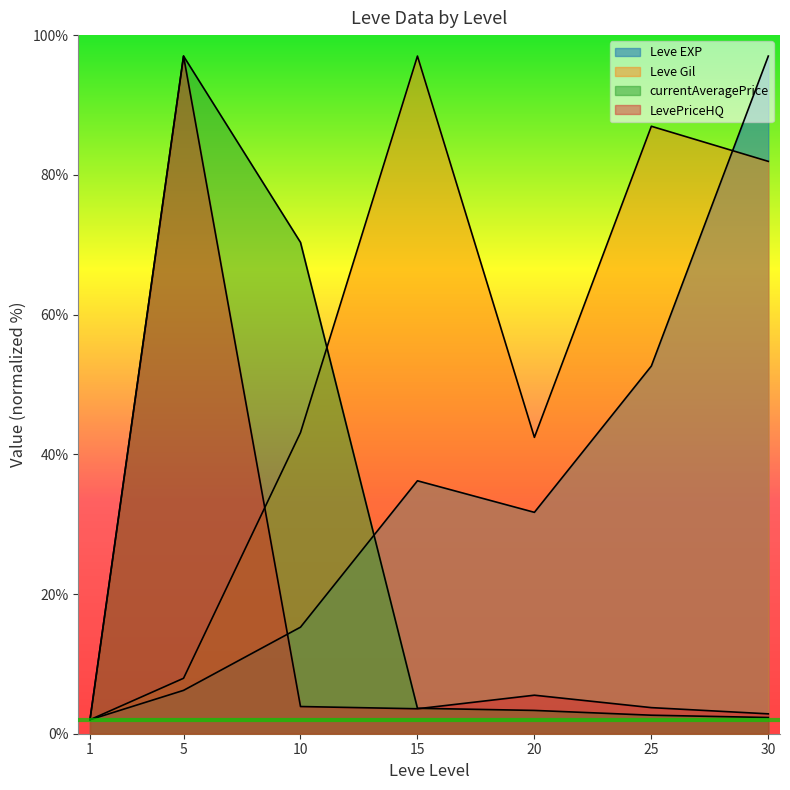

How many interior local valleys does the Leve Gil series have?

1